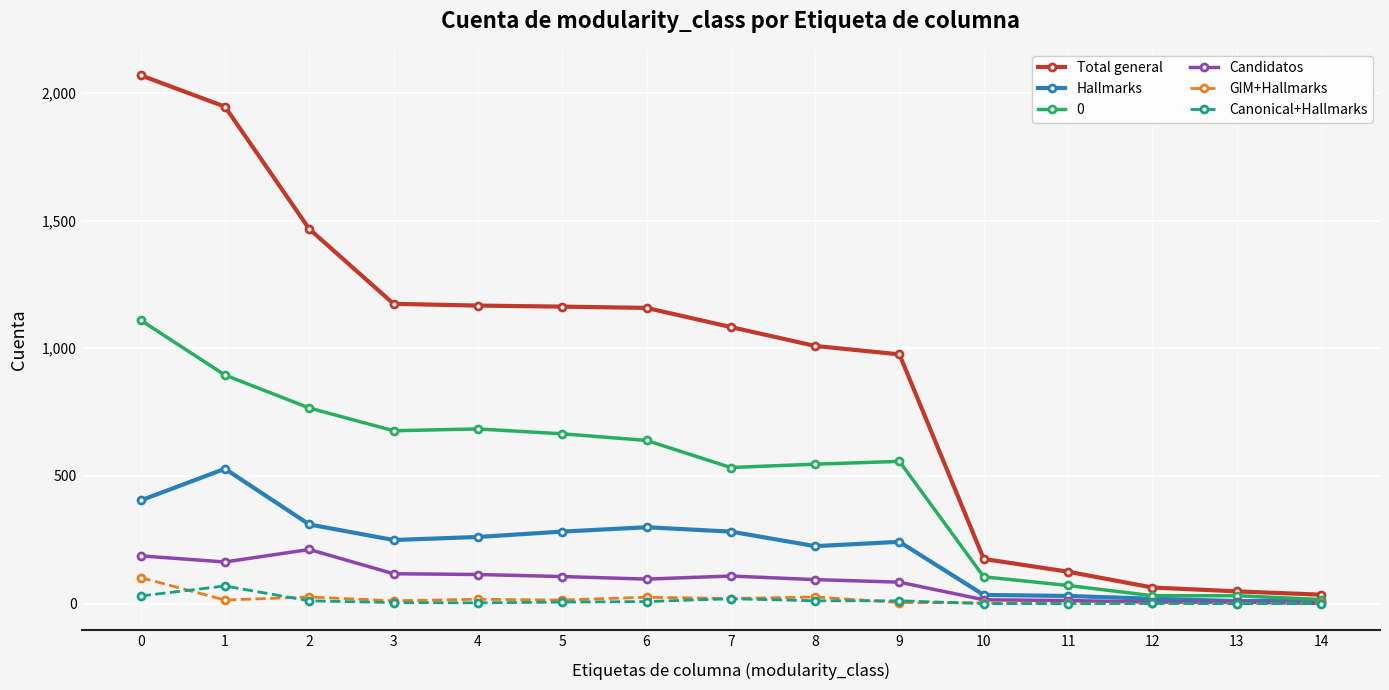

What is the total value across all series at 6?

2225